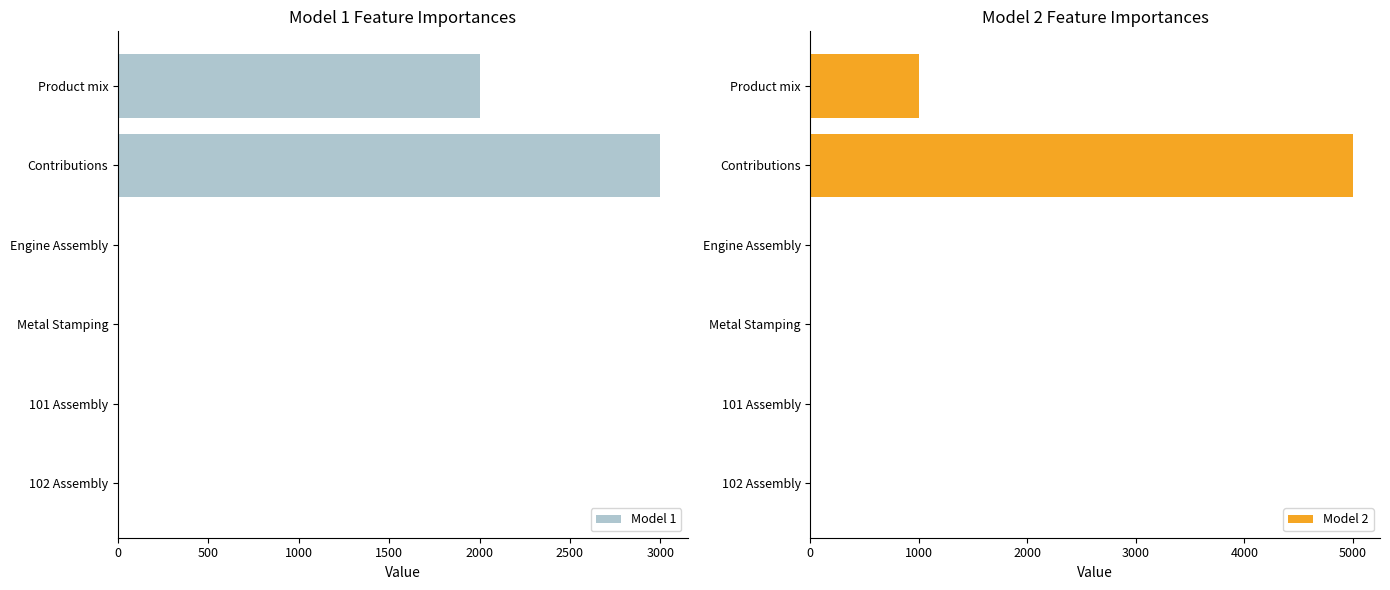

Rank the series by their average value, from lowest to highest.

Model 1, Model 2